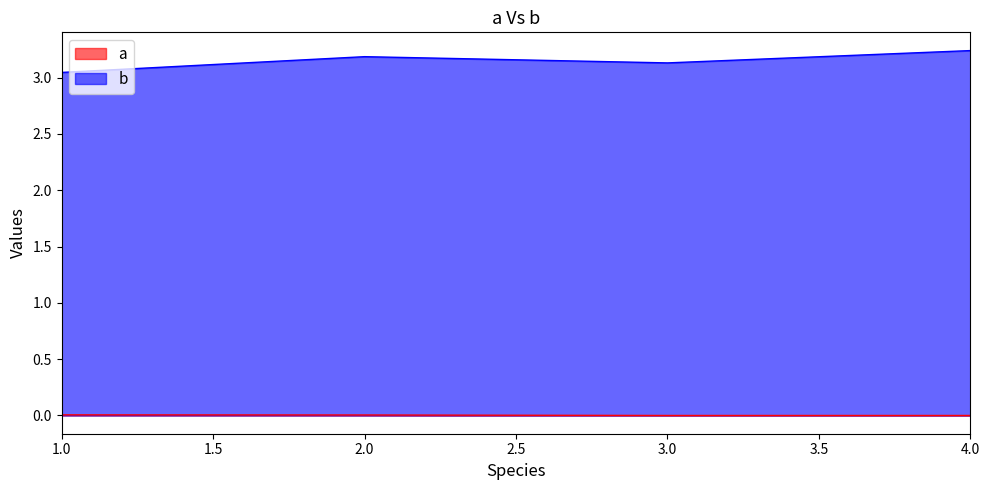

List the series in order of their overall mean, highest first.

b, a